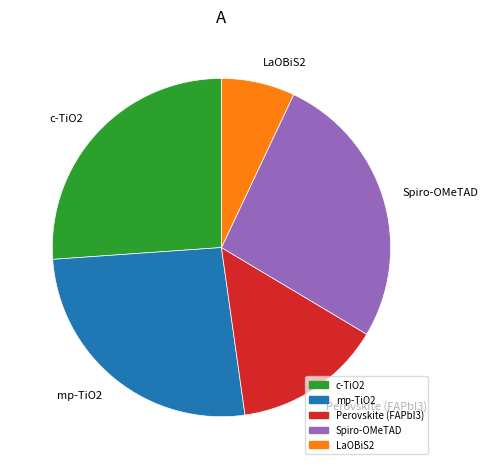

Is it true that LaOBiS2 is 7% of the pie?

True